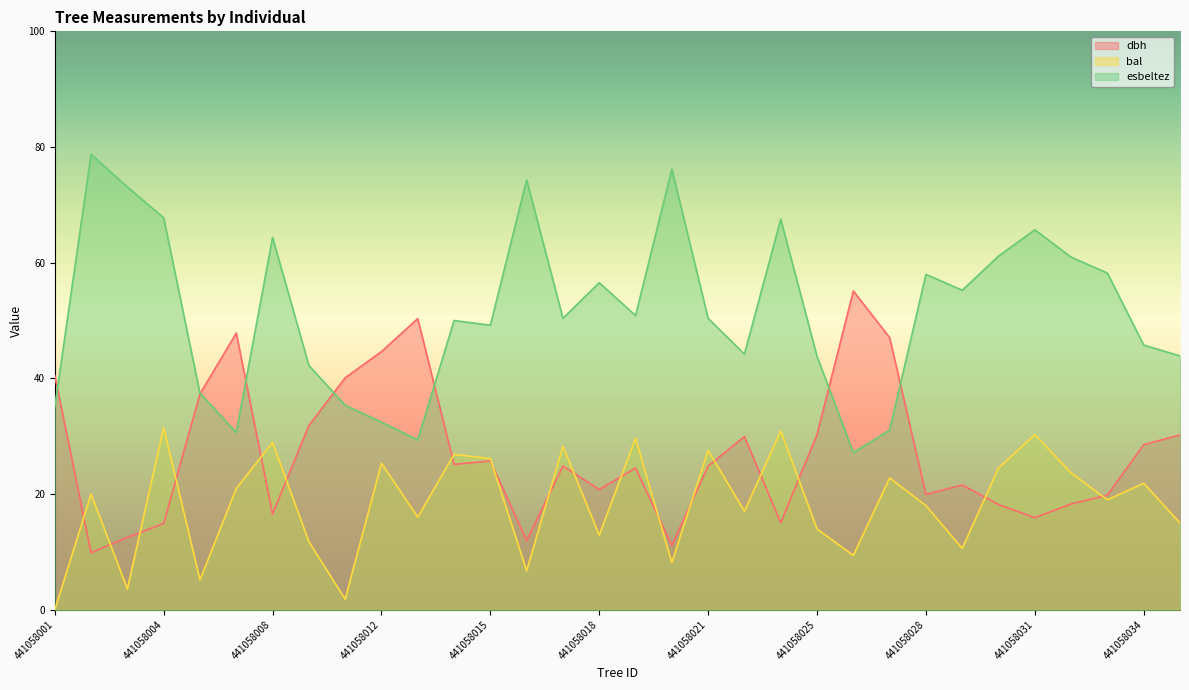

At which label does dbh reach its peak?

441058026